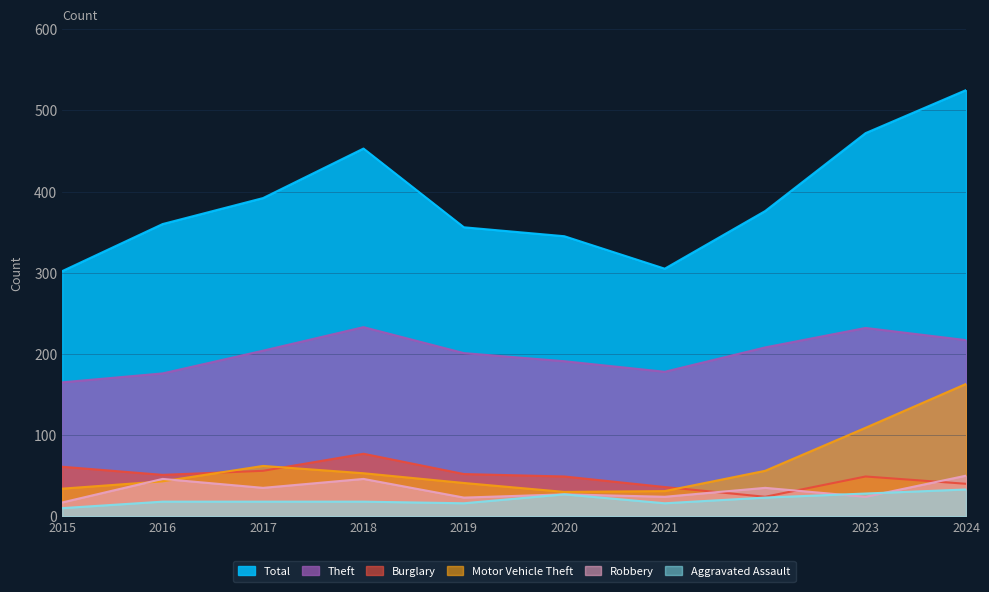

Where is the first local maximum for Motor Vehicle Theft?

2017